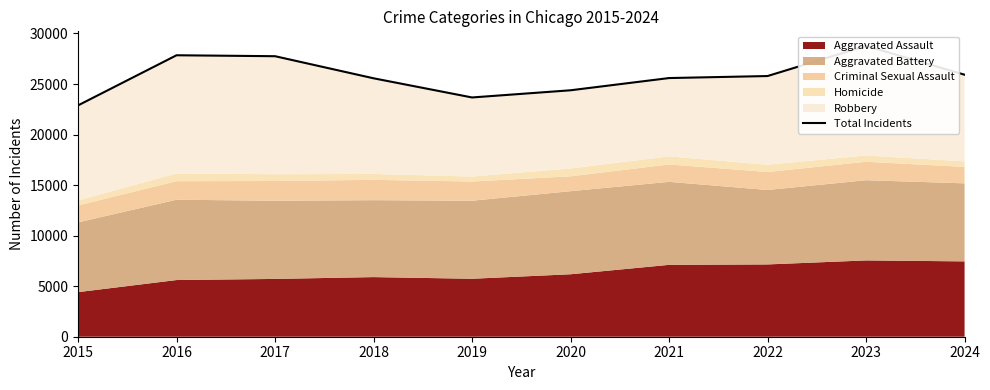

At which label is the value closest to 25830?

2022